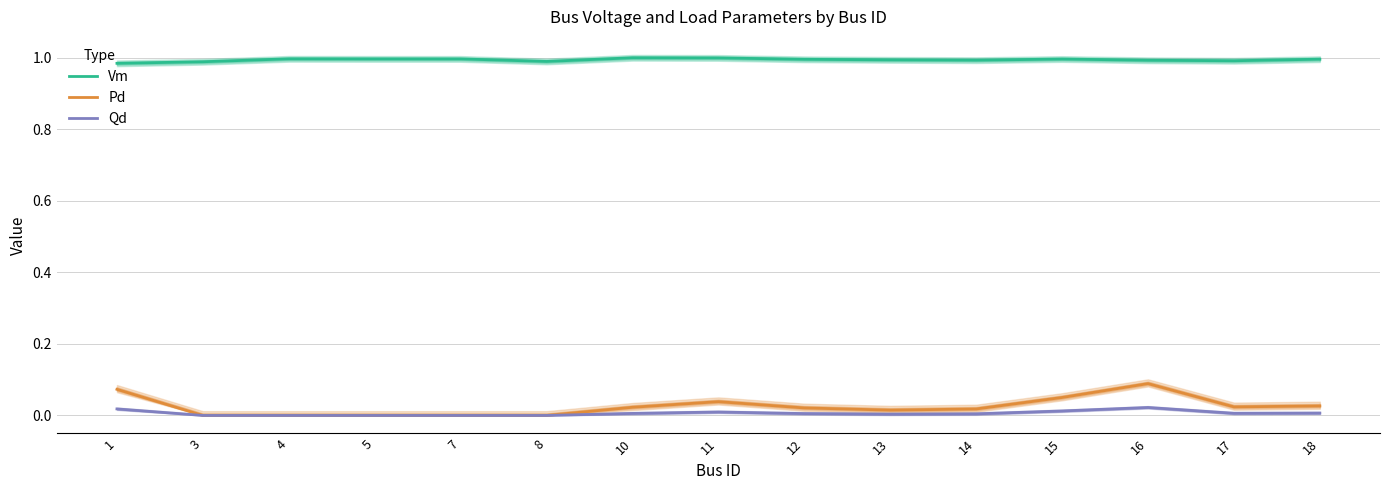

True or false: Pd and Vm cross at least once.

False